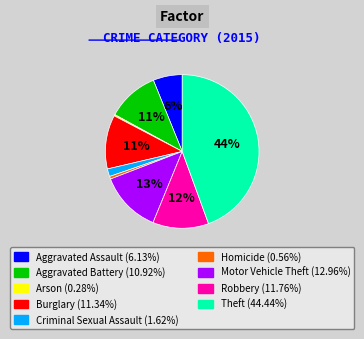

To the nearest percent, what is the difference between the largest and smallest slice percentages?

44%